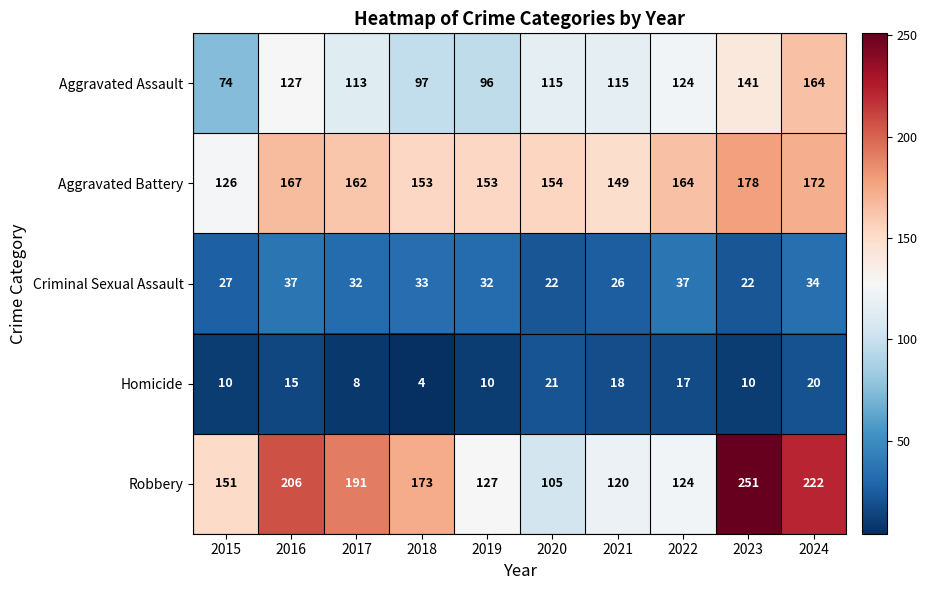

At 2020, list the series in order from smallest to largest.

Homicide, Criminal Sexual Assault, Robbery, Aggravated Assault, Aggravated Battery